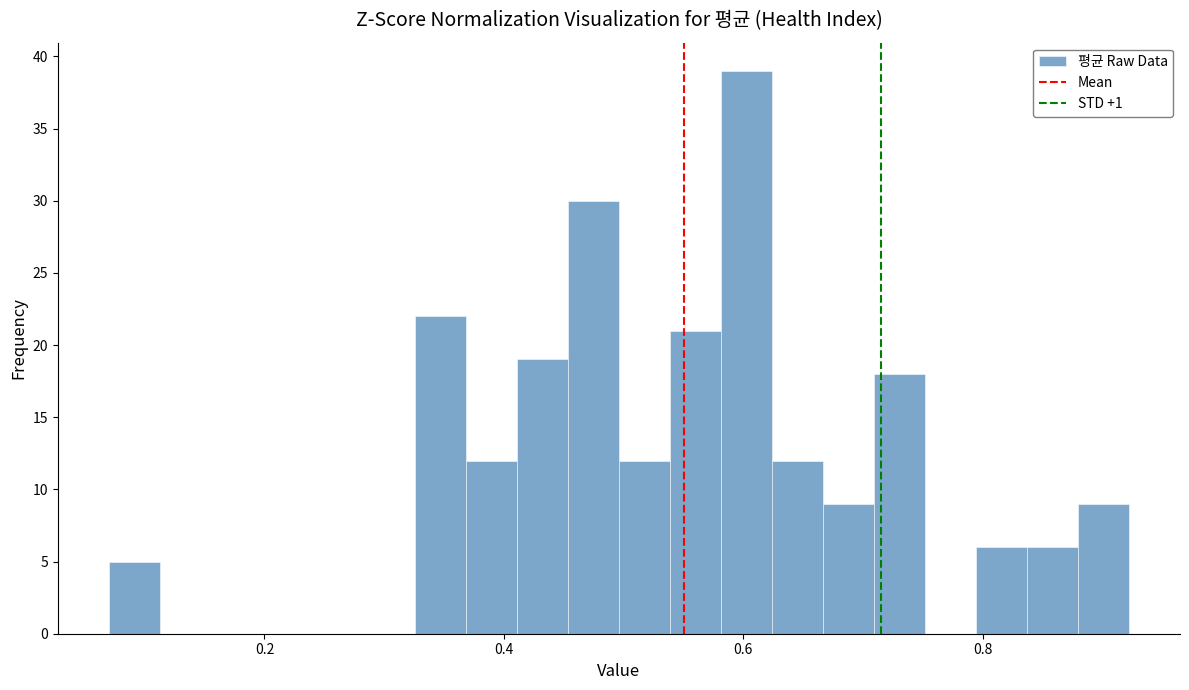

Read against the x-axis, roughly where is the centre of the tallest bar?

0.60